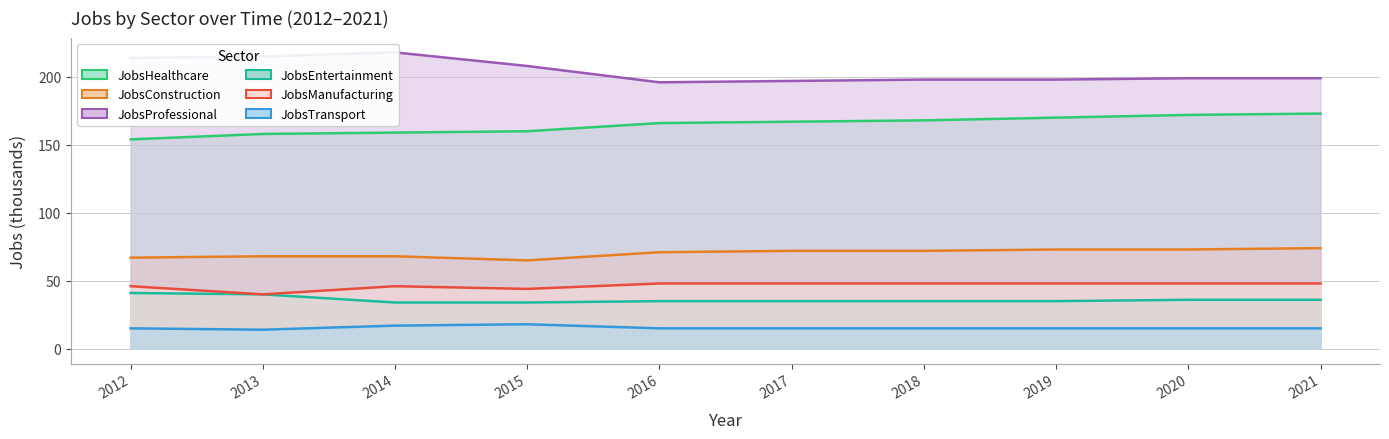

Reading right to left, transcribe all the data shown in this chart.

JobsHealthcare: 2021=173	2020=172	2019=170	2018=168	2017=167	2016=166	2015=160	2014=159	2013=158	2012=154
JobsConstruction: 2021=74	2020=73	2019=73	2018=72	2017=72	2016=71	2015=65	2014=68	2013=68	2012=67
JobsProfessional: 2021=199	2020=199	2019=198	2018=198	2017=197	2016=196	2015=208	2014=218	2013=215	2012=214
JobsEntertainment: 2021=36	2020=36	2019=35	2018=35	2017=35	2016=35	2015=34	2014=34	2013=40	2012=41
JobsManufacturing: 2021=48	2020=48	2019=48	2018=48	2017=48	2016=48	2015=44	2014=46	2013=40	2012=46
JobsTransport: 2021=15	2020=15	2019=15	2018=15	2017=15	2016=15	2015=18	2014=17	2013=14	2012=15